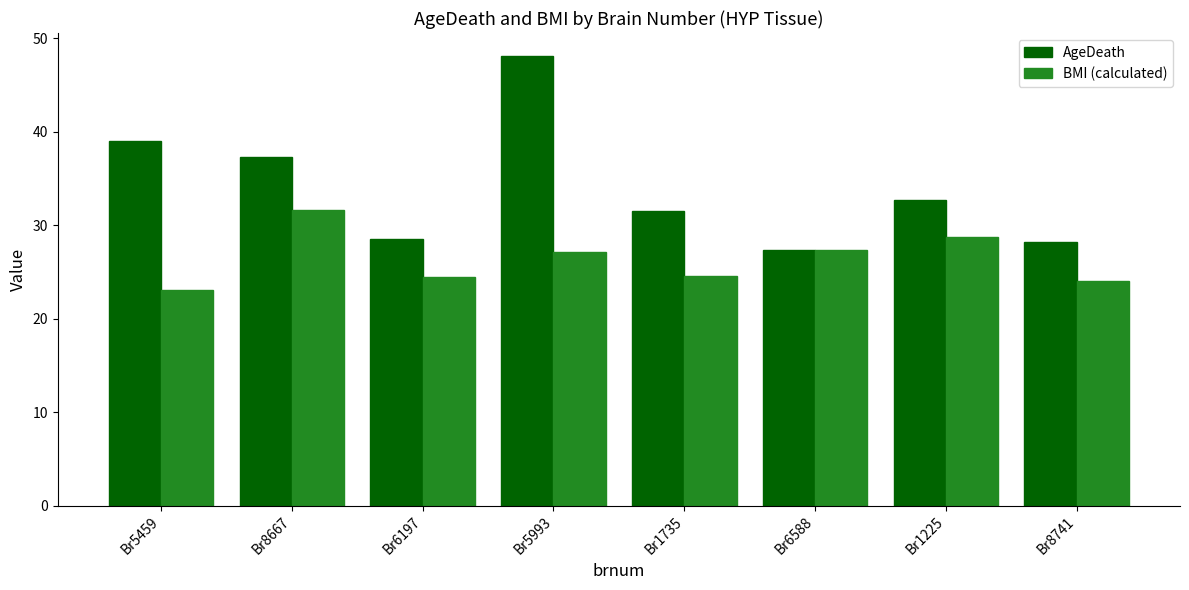

What is the minimum value shown in the chart?

23.1